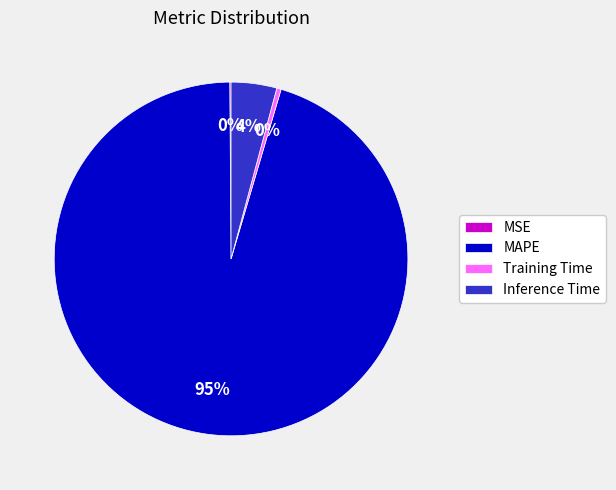

Which slice represents more than half of the pie?

MAPE